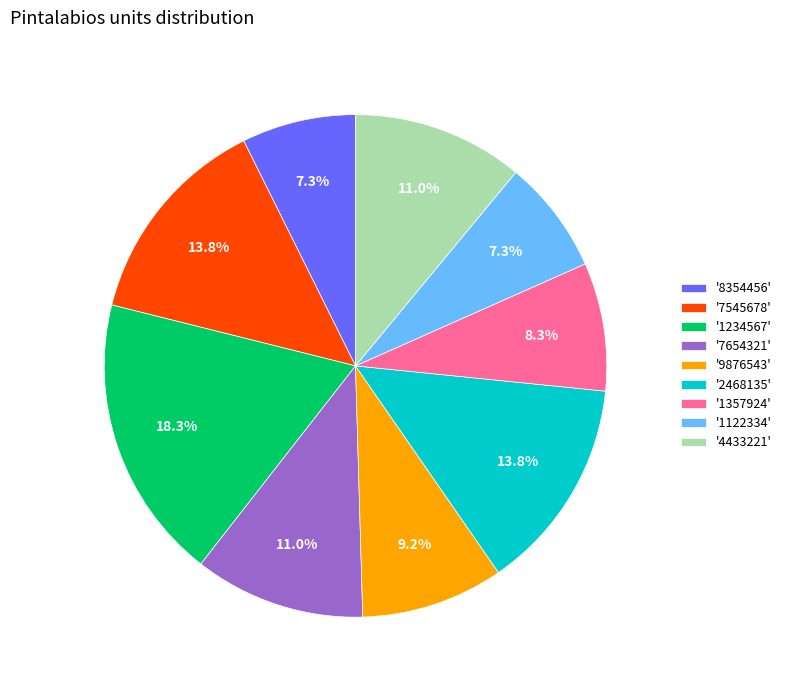

Combined, do '7654321' and '7545678' account for over 50%?

No